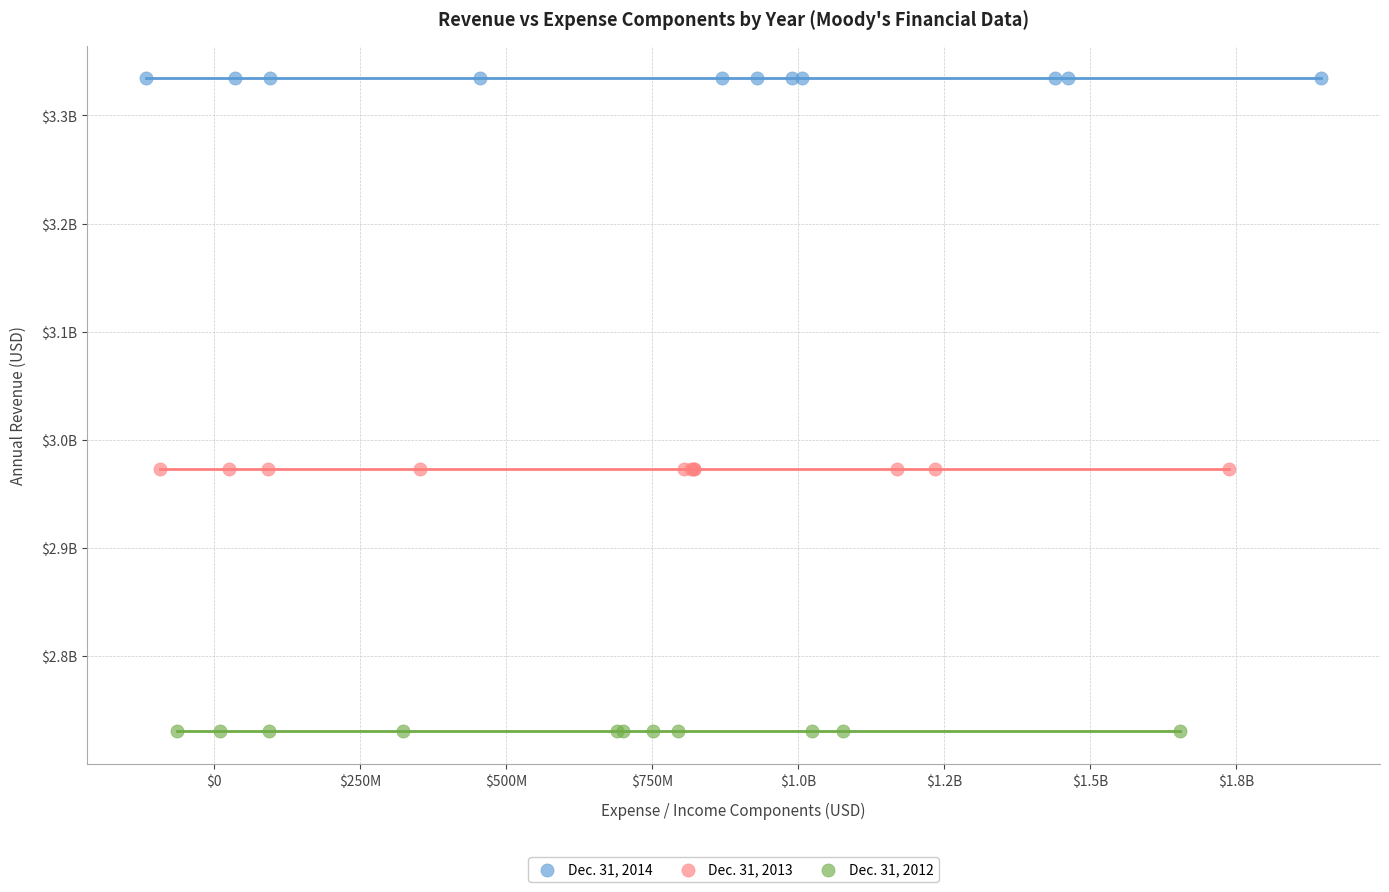

Which series reaches the minimum Y coordinate?

Dec. 31, 2012